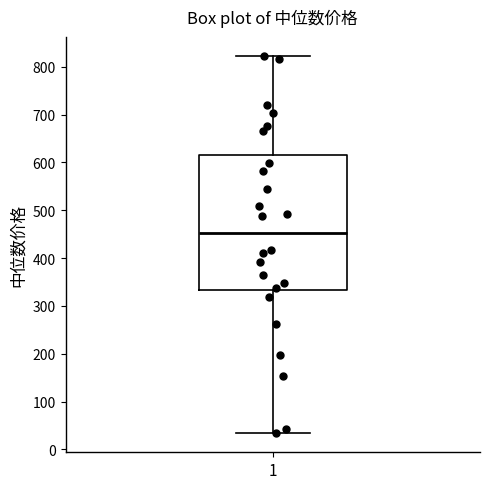

Read this box plot against the y-axis: the position of the median line, the range covered by the box, and the ends of both whiskers. The values are not printed on the chart, so give them approximately, as read against the axis.

median 450, box 330 to 620, whiskers 30 to 820